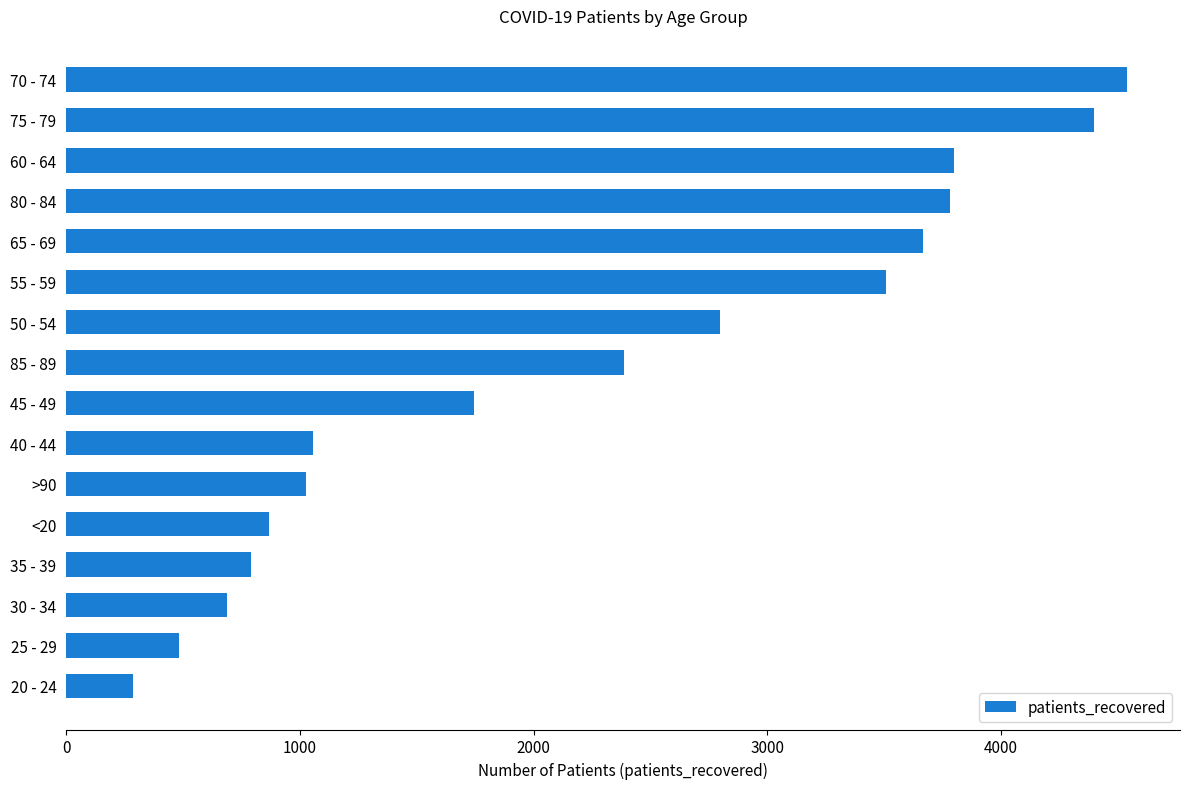

The value at >90 is 483. True or false?

False